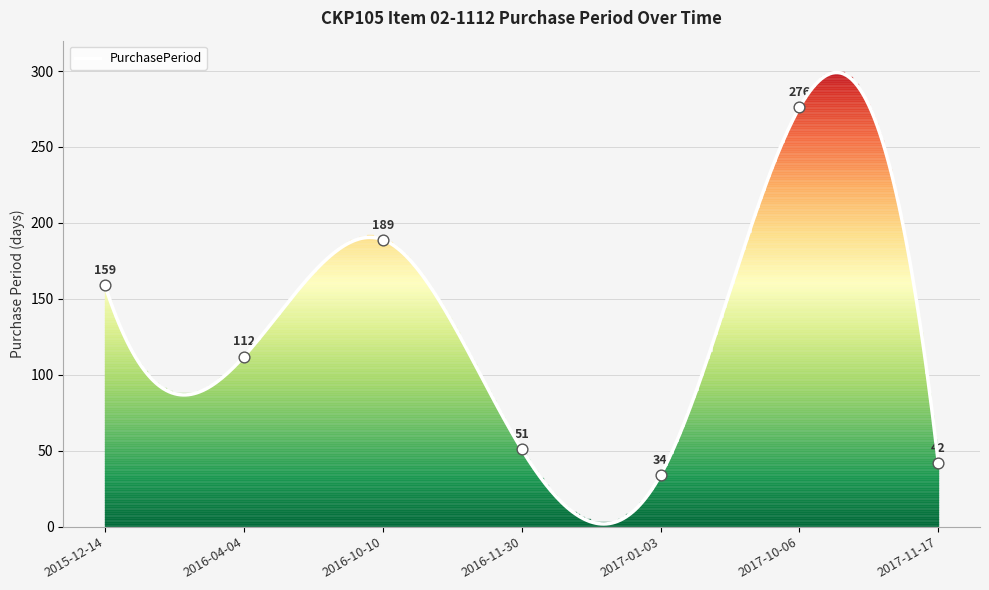

Approximately how many times larger is the value at 2017-10-06 compared to 2016-04-04?

2.5